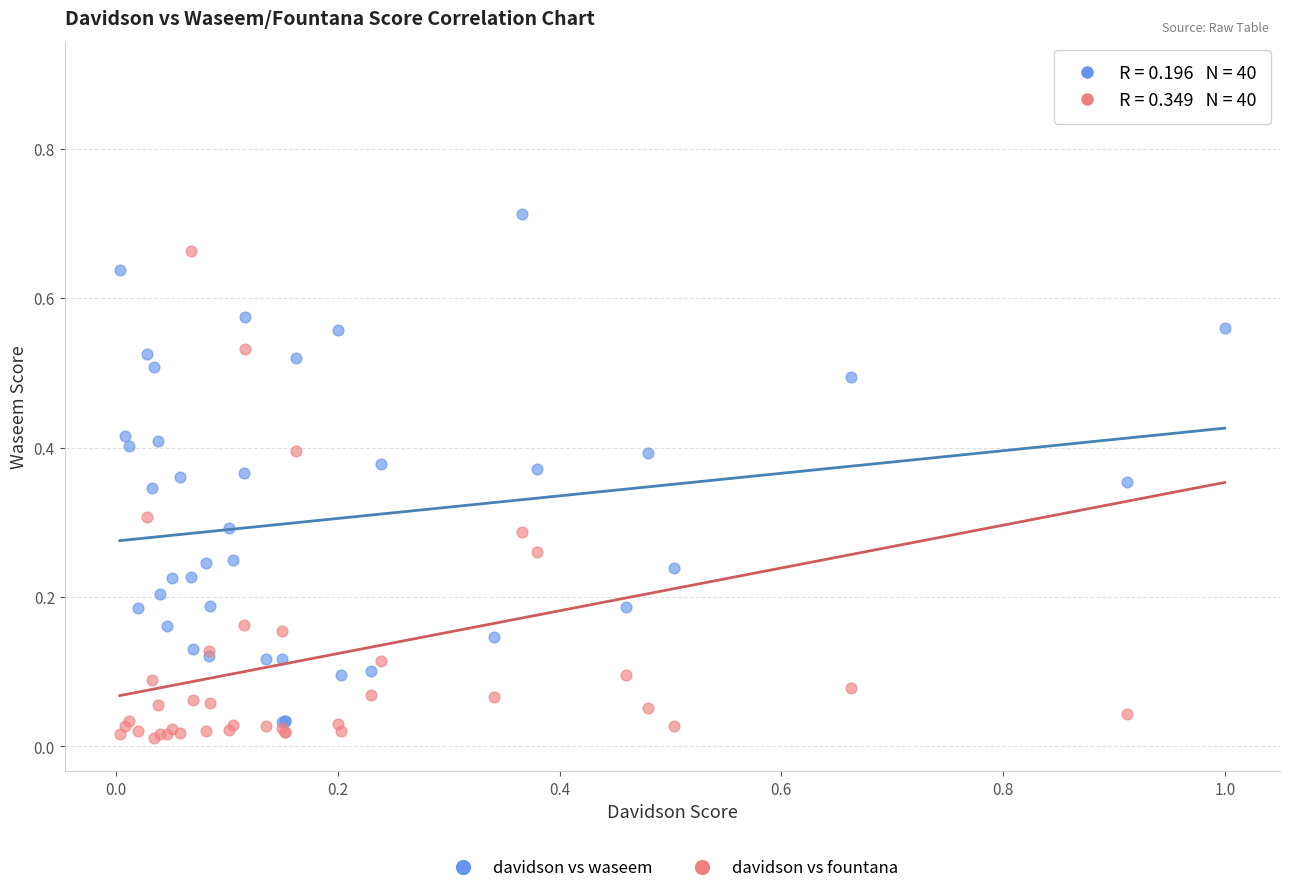

Which series reaches the maximum Y coordinate?

davidson vs fountana